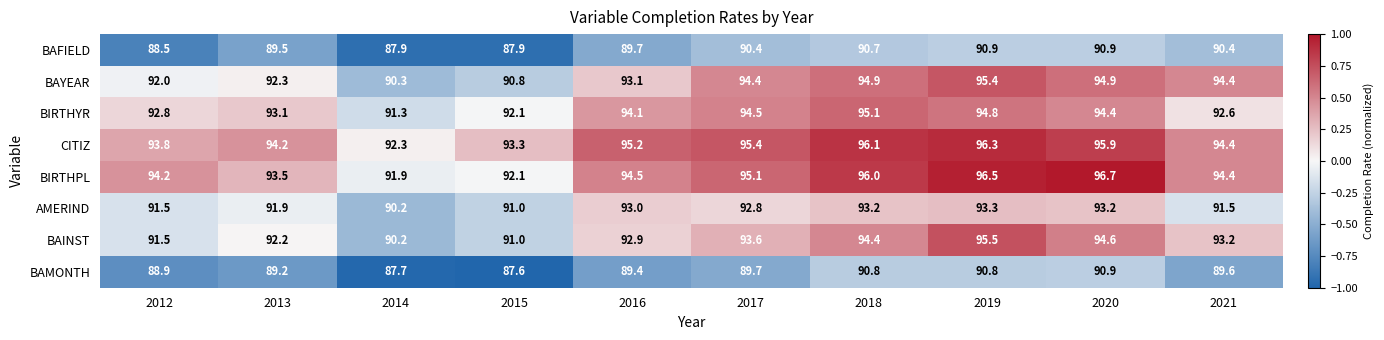

What is the difference between the highest and lowest values at 2015?

5.7